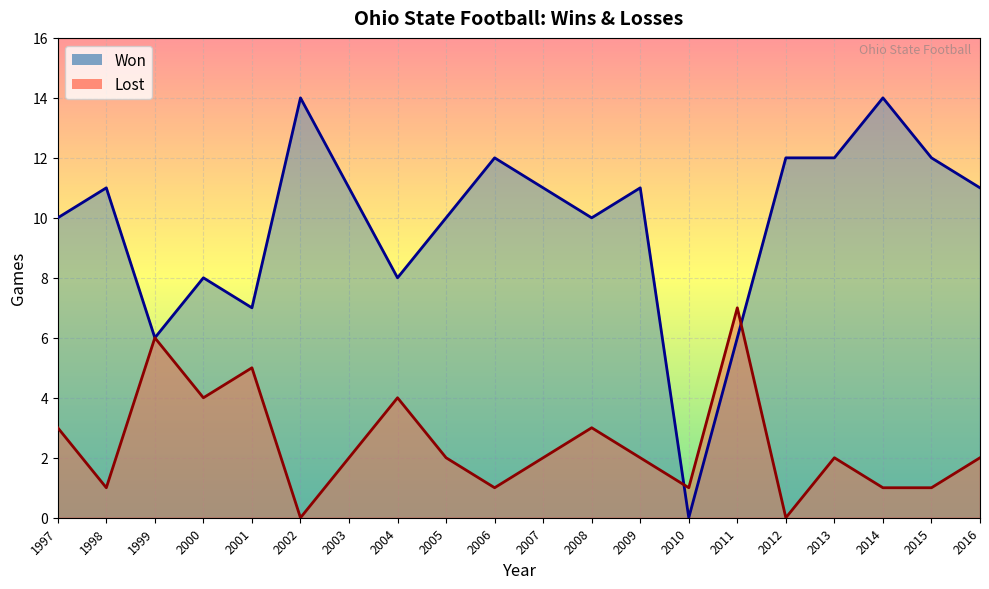

After their last crossing, which series has the higher values: Won or Lost?

Won